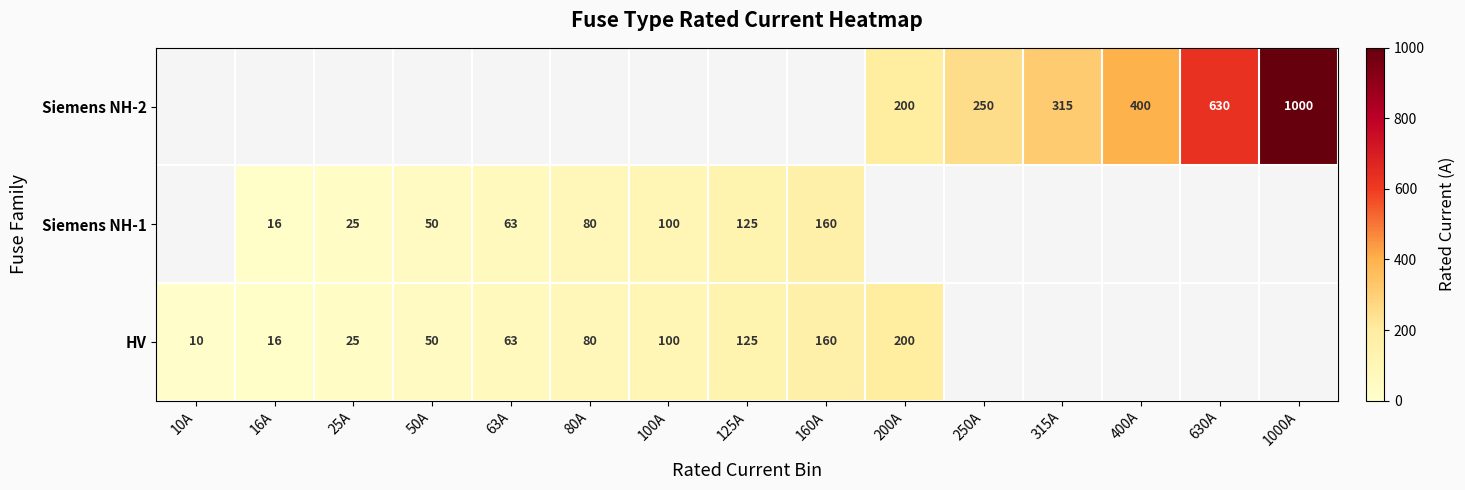

True or false: HV has a value of 16 at 80A.

False